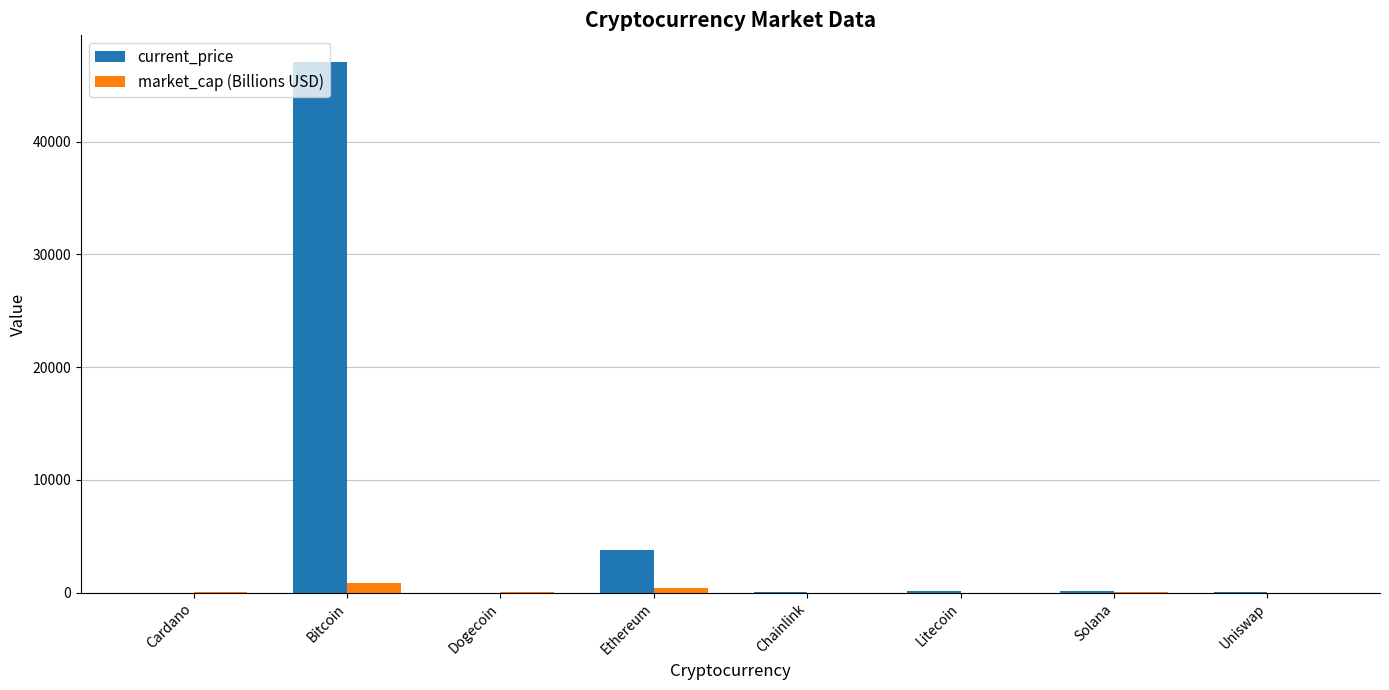

Does the chart contain stacked bars?

No